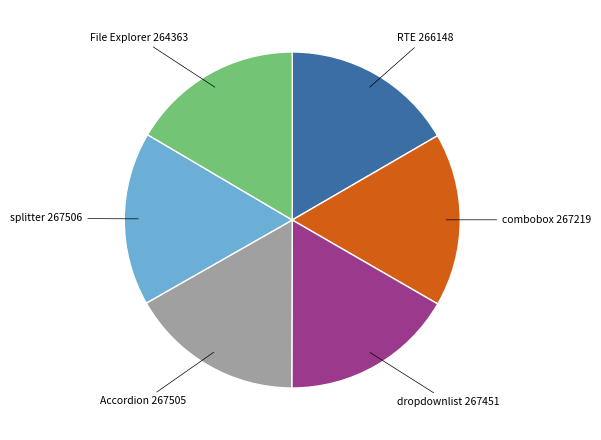

Is there a majority slice in this chart?

No